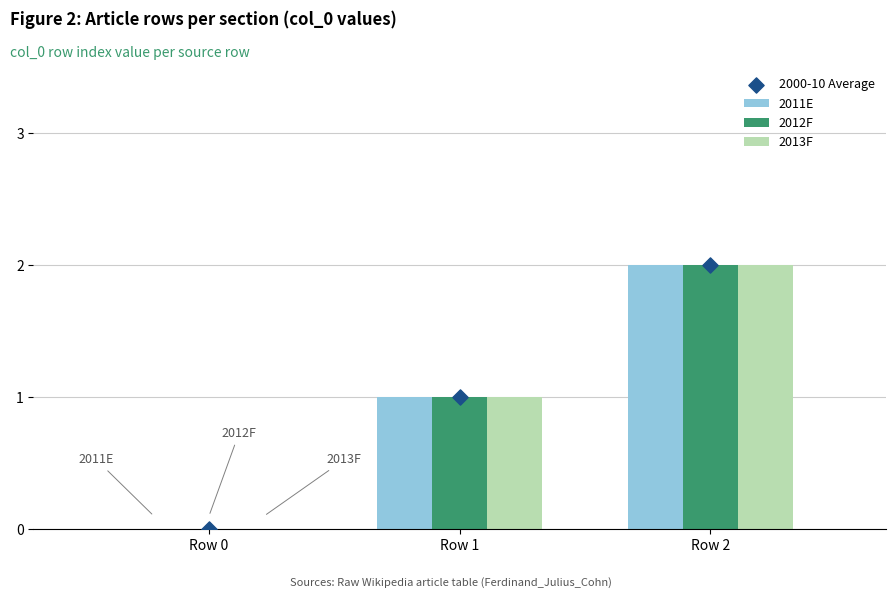

At which category is the sum across all series the highest?

Row 2